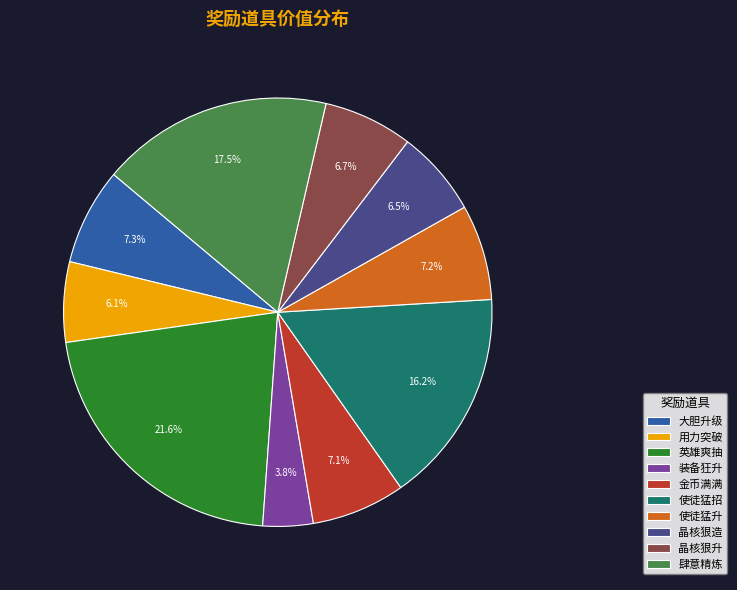

Is there any slice that represents more than half of the pie?

No